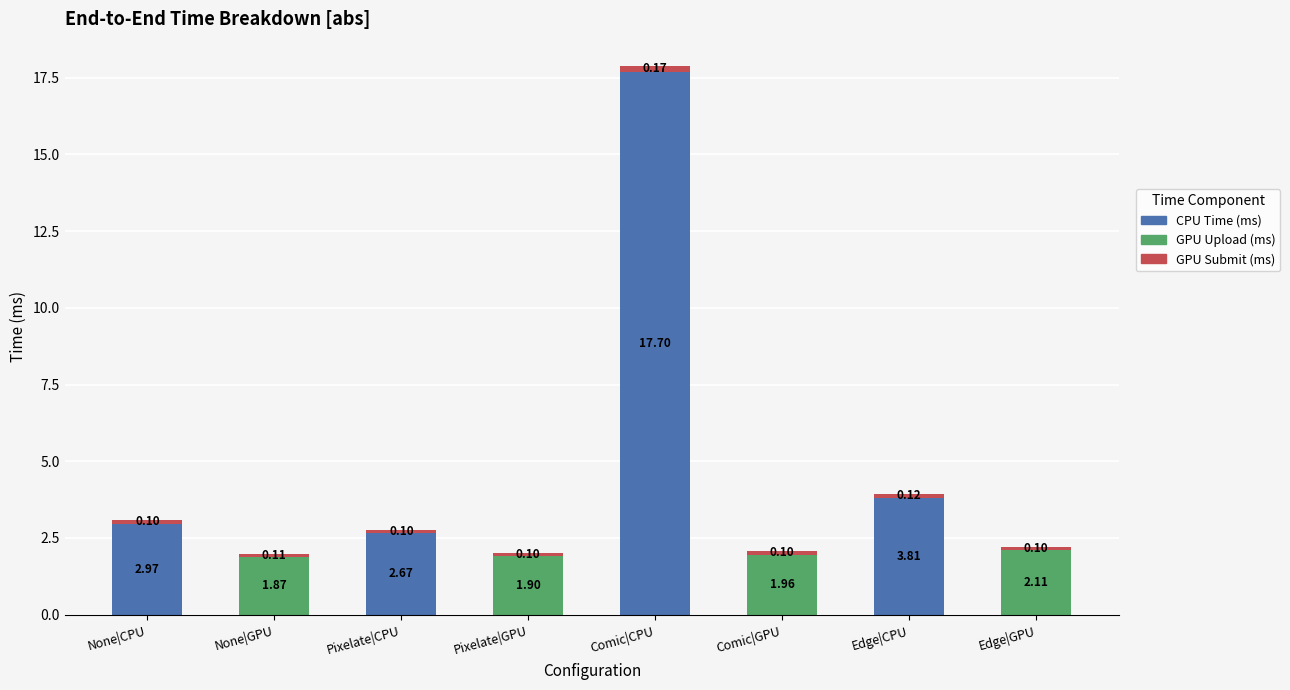

At which label does CPU Time (ms) reach its peak?

Comic|CPU